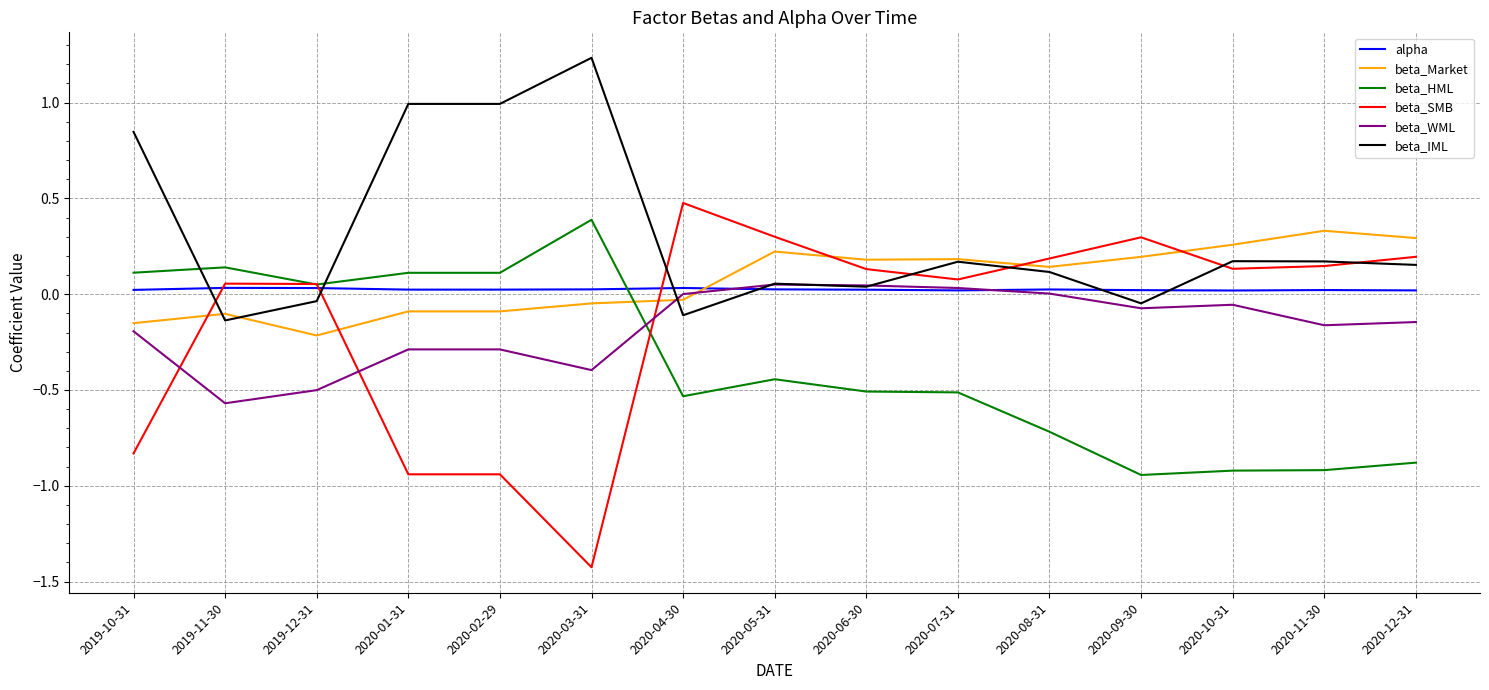

How many intersections are there between alpha and beta_Market?

1